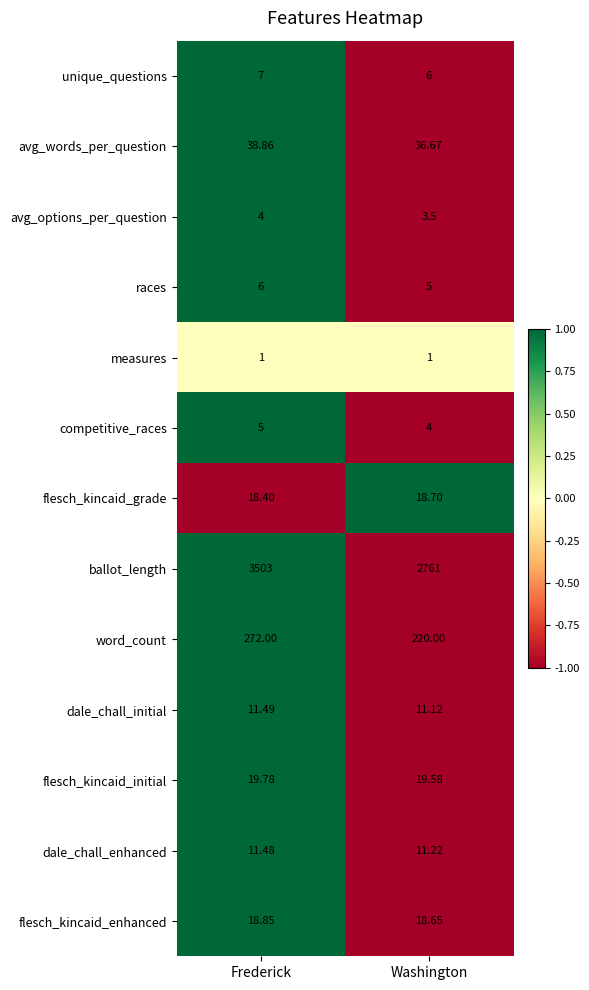

How many distinct data groups are displayed?

13